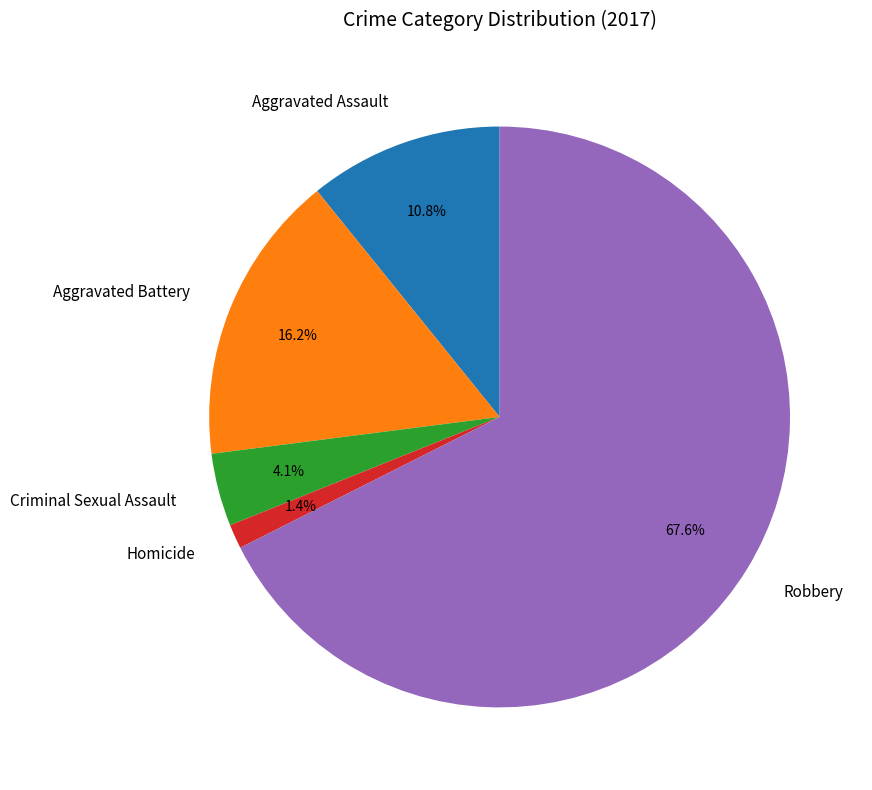

What percentage is NOT represented by Aggravated Assault?

89.2%